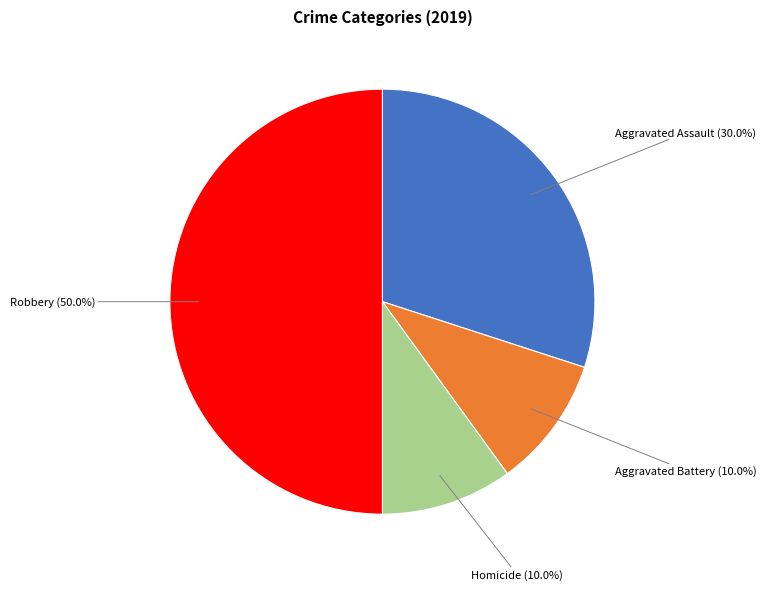

What percentage is NOT represented by Aggravated Assault?

70.0%